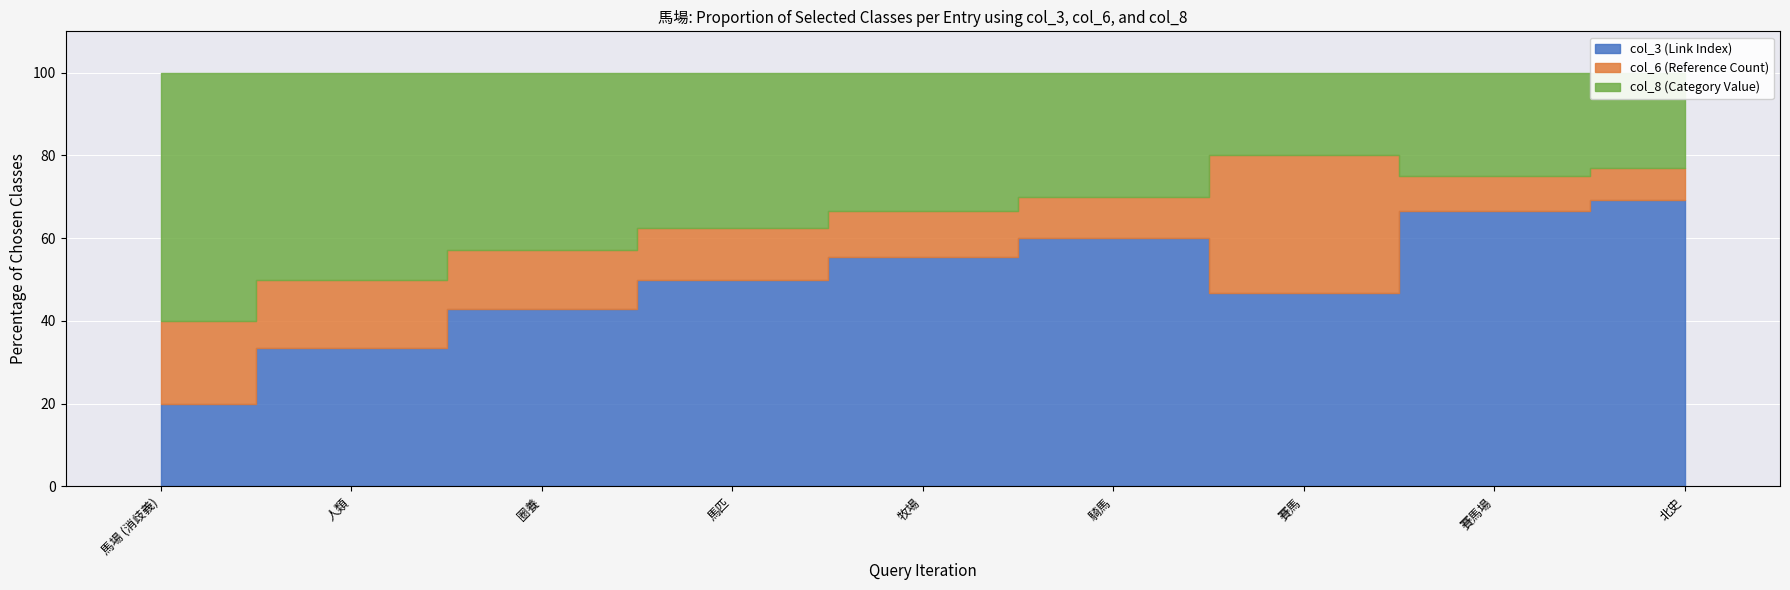

What are all the series names shown in the legend?

col_3, col_6, col_8